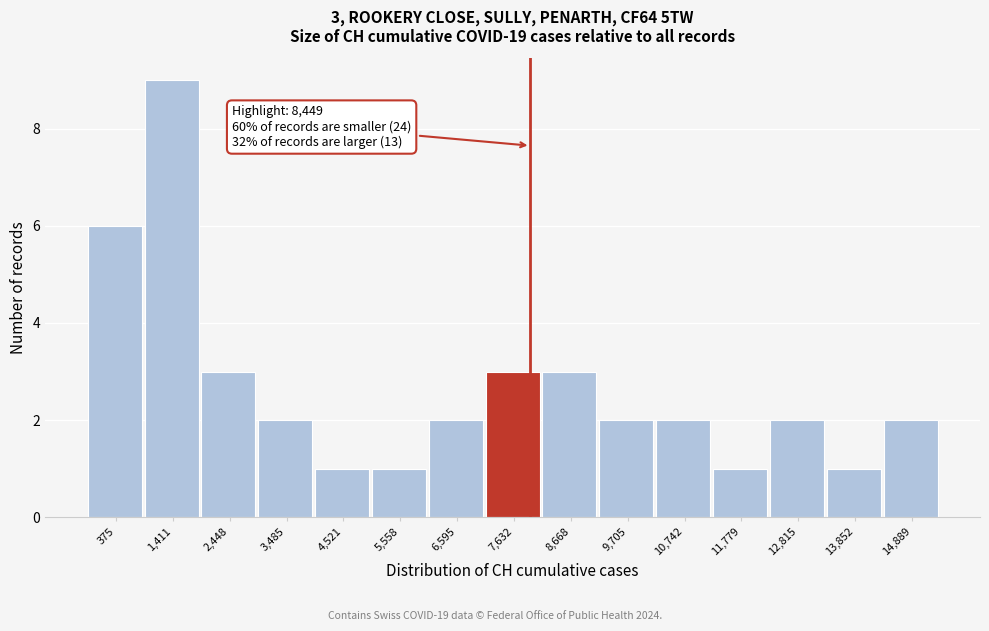

Reading left to right, what are all the values shown in this chart?

6	9	3	2	1	1	2	3	3	2	2	1	2	1	2